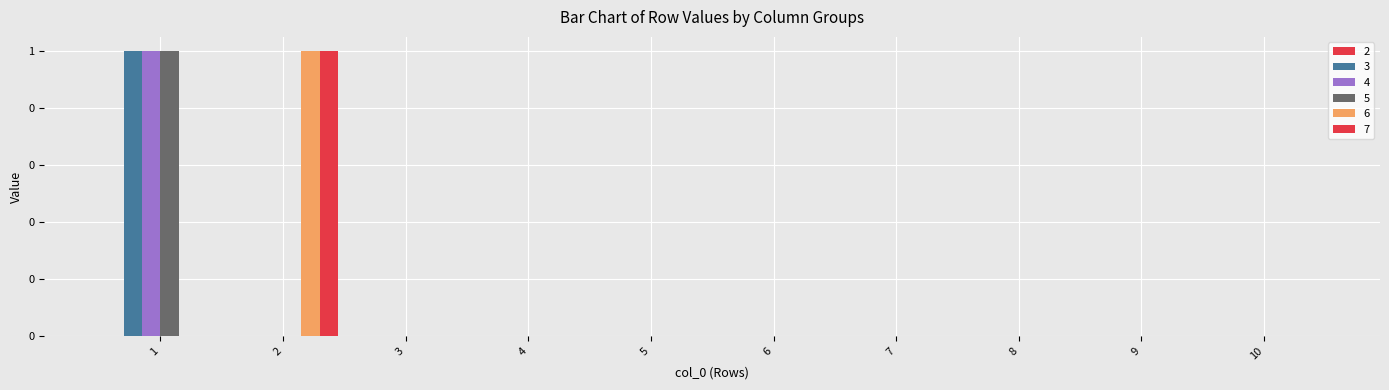

Are the bars horizontal?

No